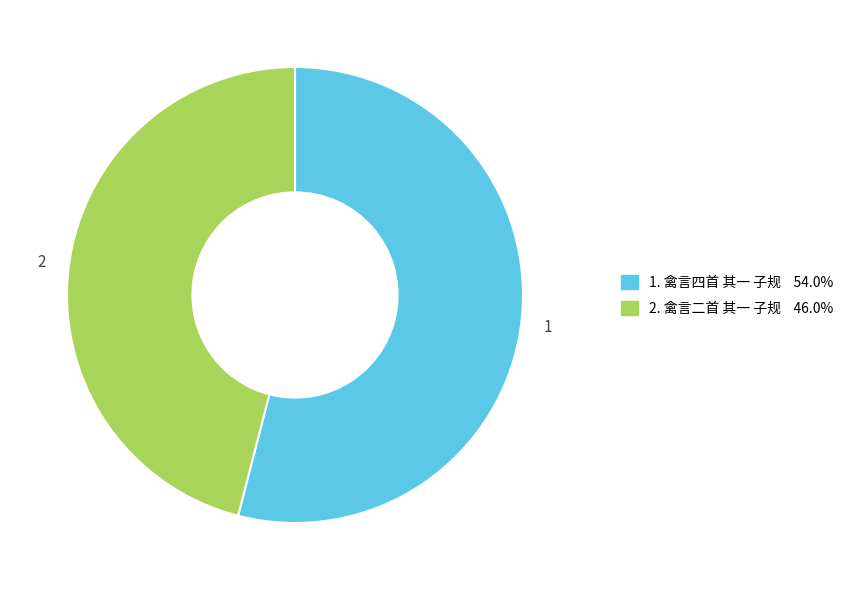

Is there any slice that represents more than half of the pie?

Yes